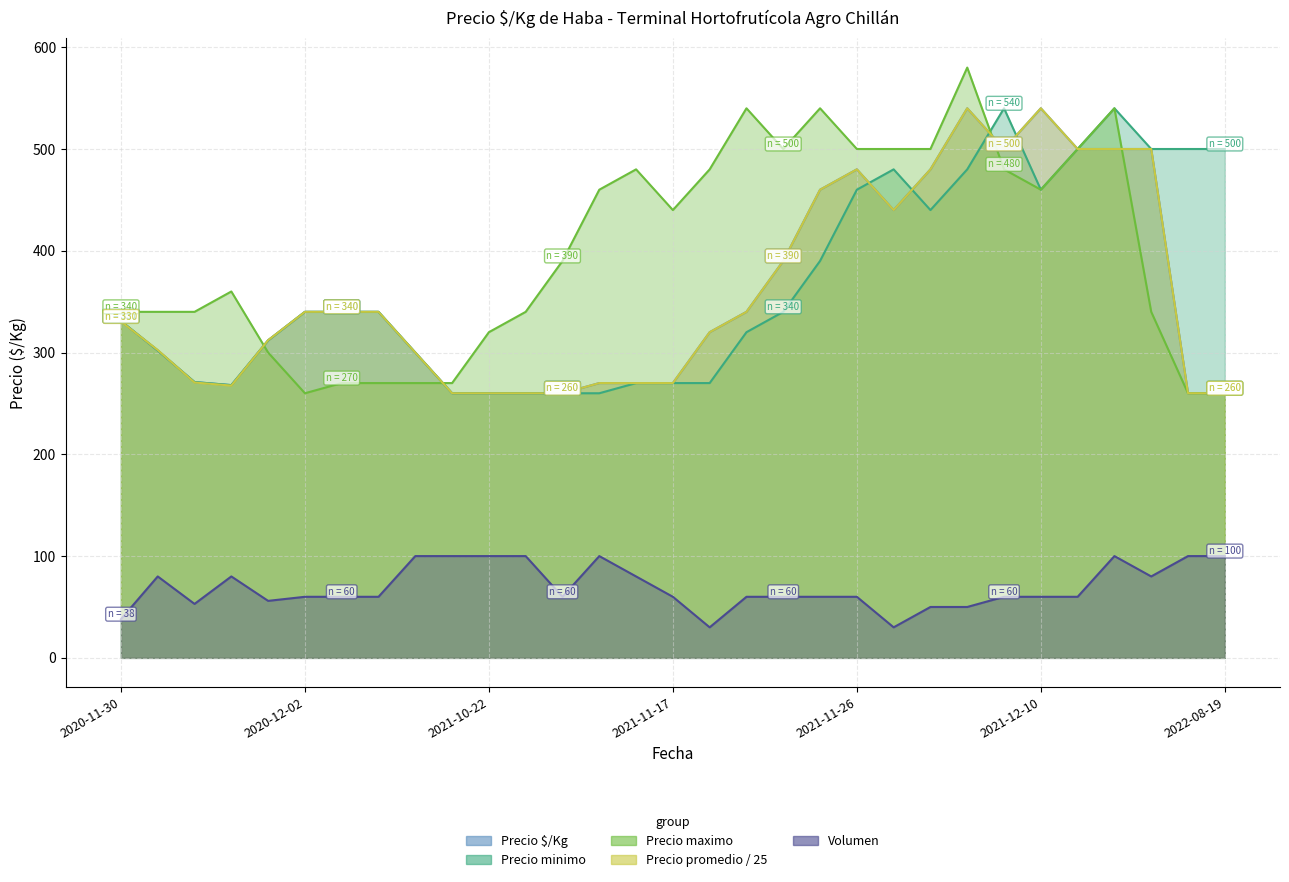

Which category has the highest value across all series?

2021-12-06